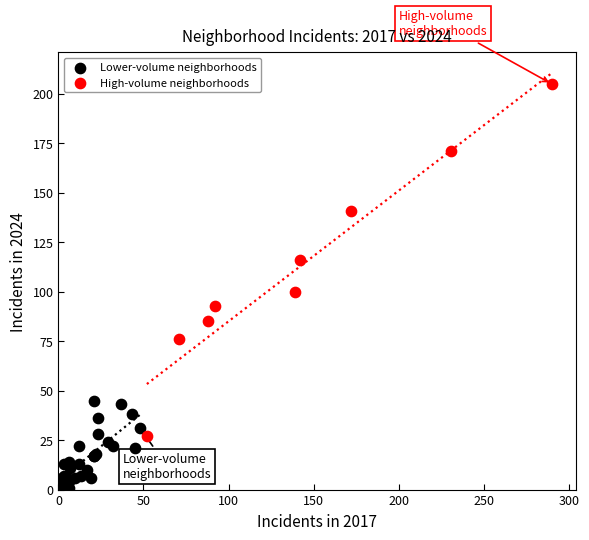

Which series contains the highest Y value?

High-volume neighborhoods